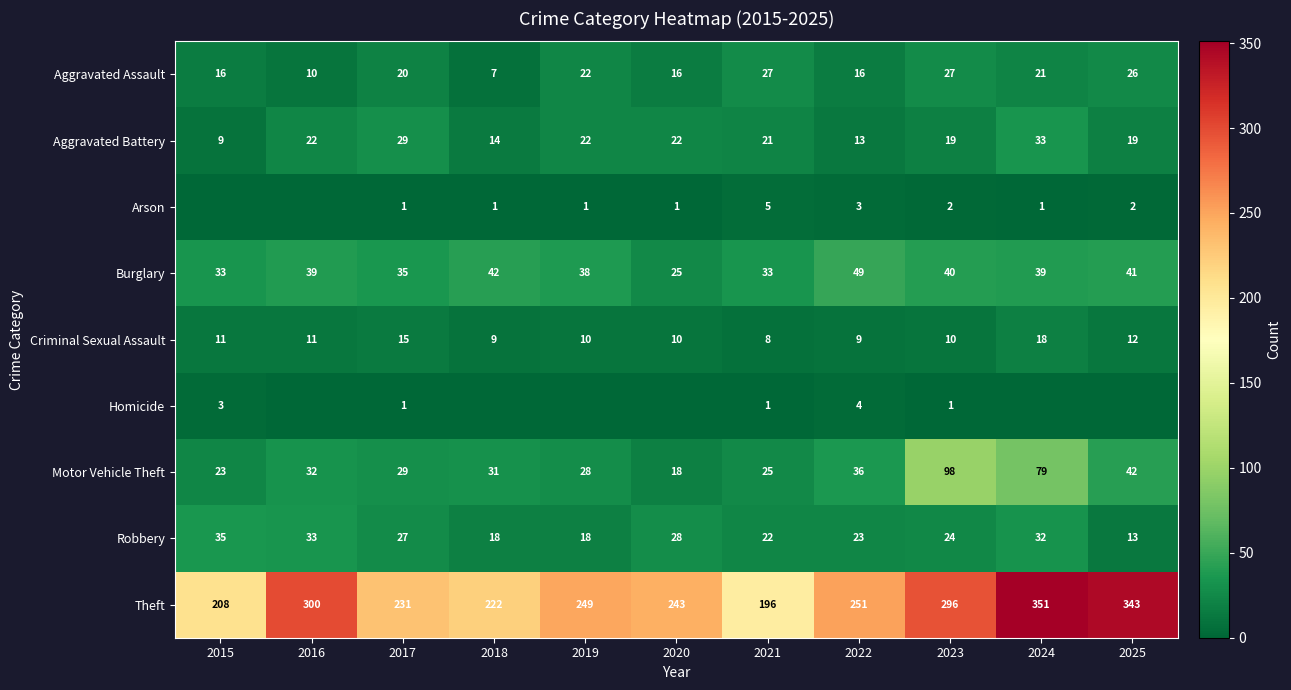

Count the number of categories in the chart.

11